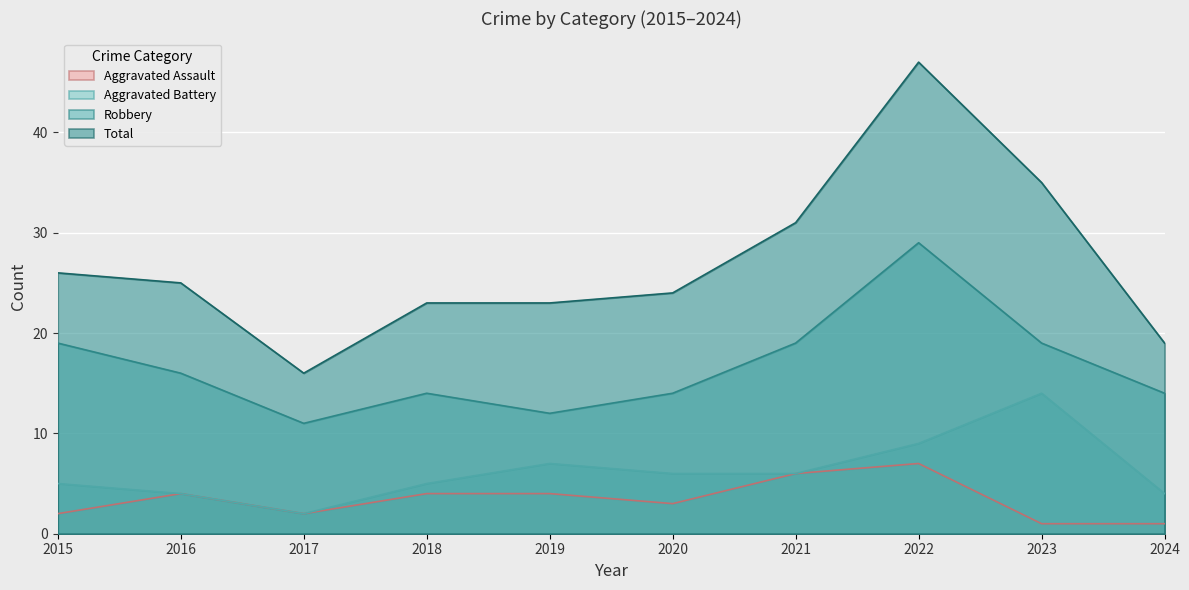

The Aggravated Battery series shows 6 at 2024. True or false?

False